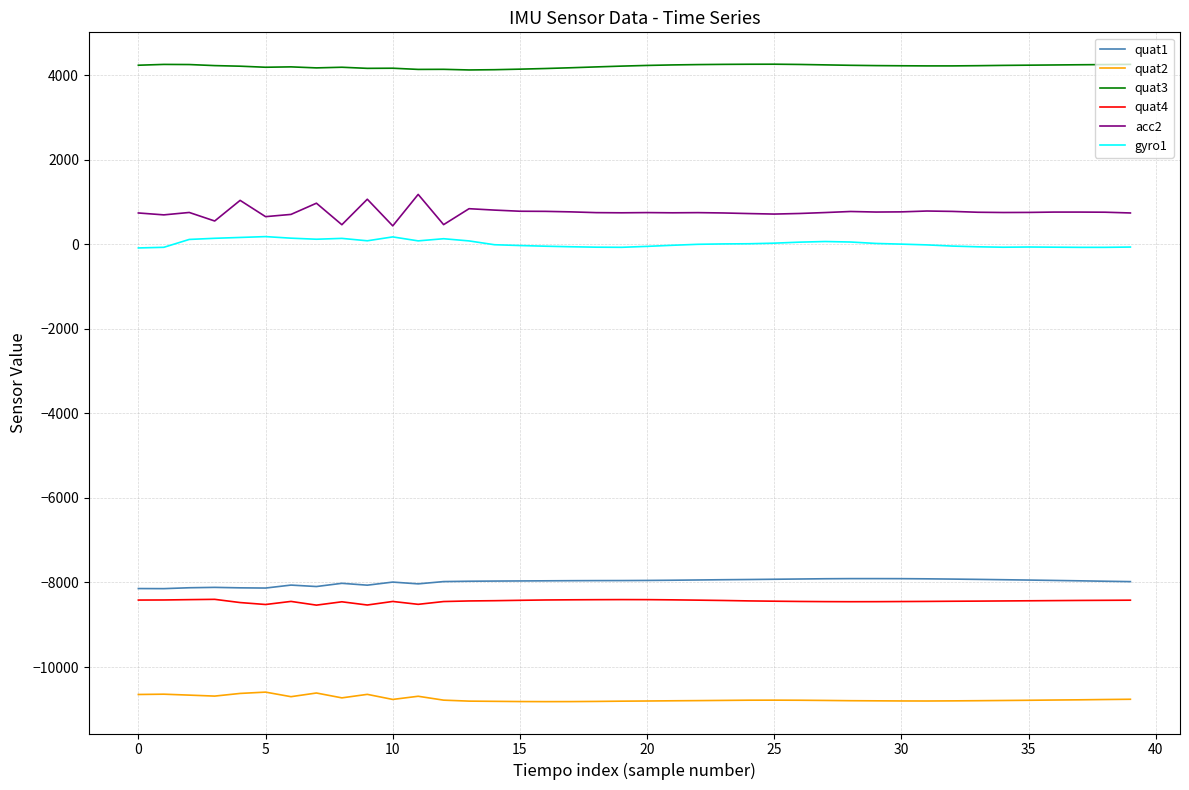

True or false: gyro1 and quat4 intersect in this chart.

False